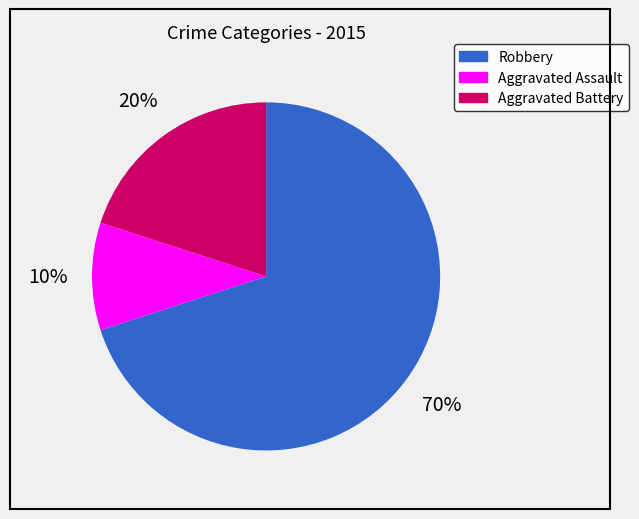

How many segments does this pie chart have?

3